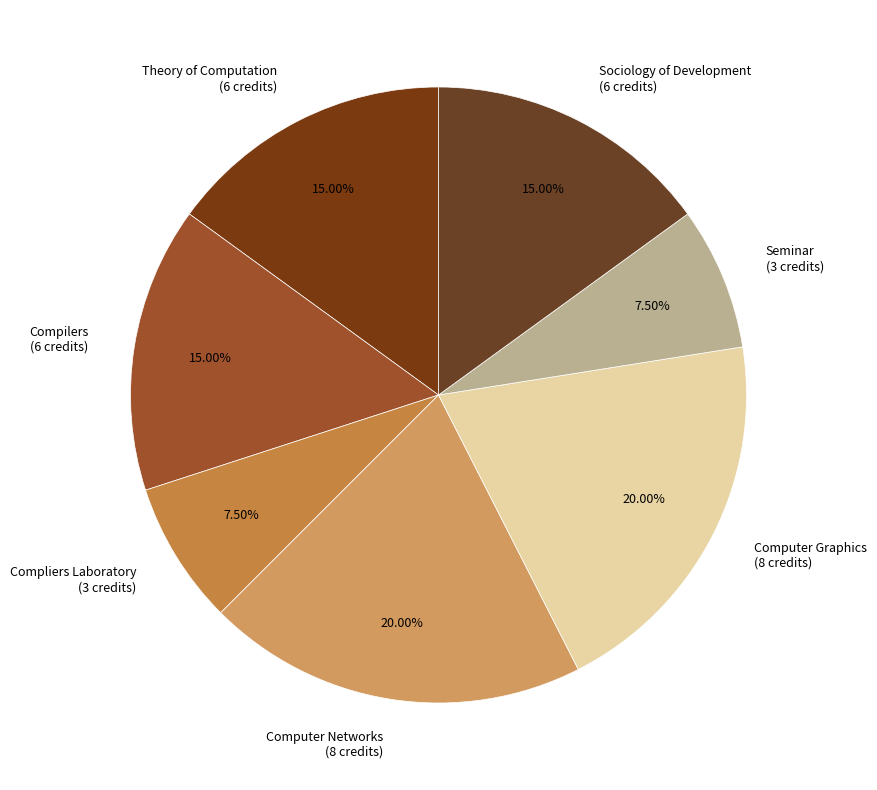

Combined, do Theory of Computation (6 credits) and Computer Networks (8 credits) account for over 50%?

No